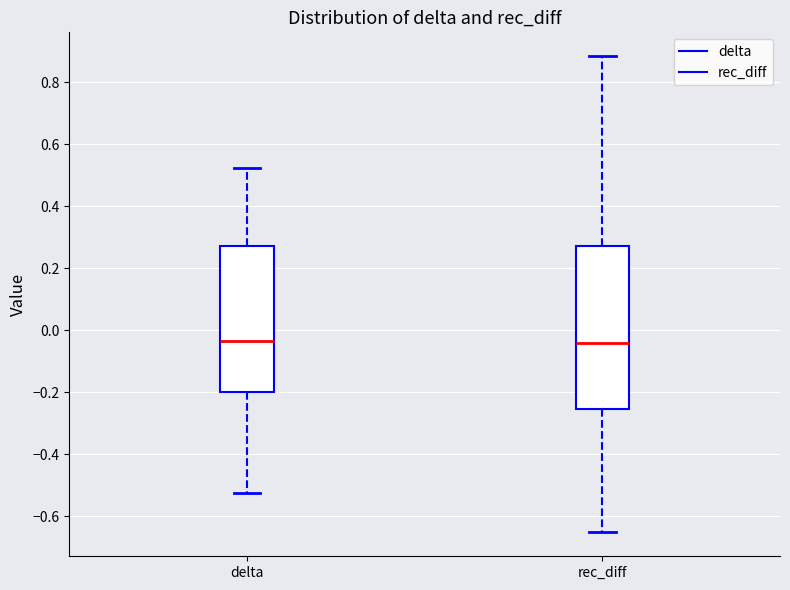

Which box is the tallest, from its lower edge to its upper edge?

rec_diff